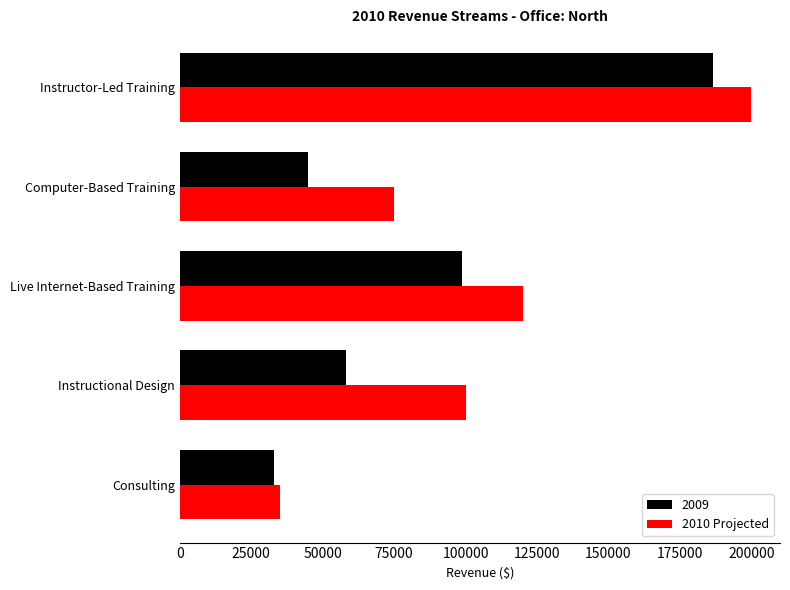

The 2009 series shows 32735 at Live Internet-Based Training. True or false?

False